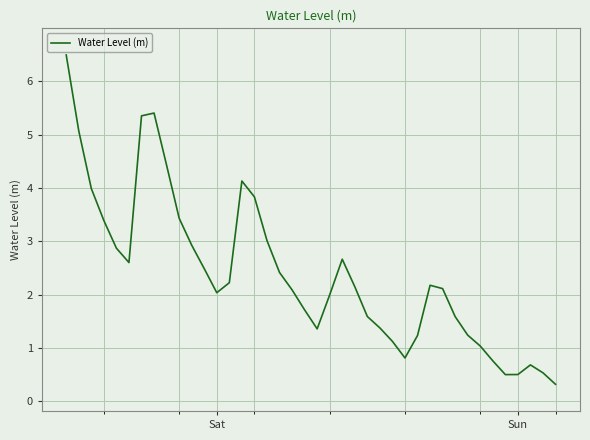

What is the maximum value shown in the chart?

6.5